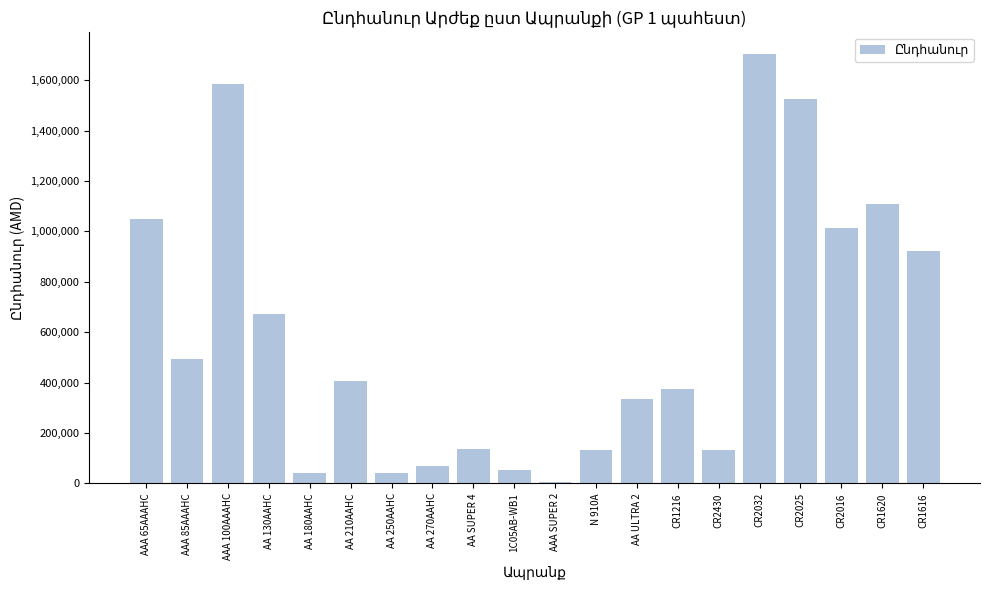

What is the greatest value displayed?

1704560